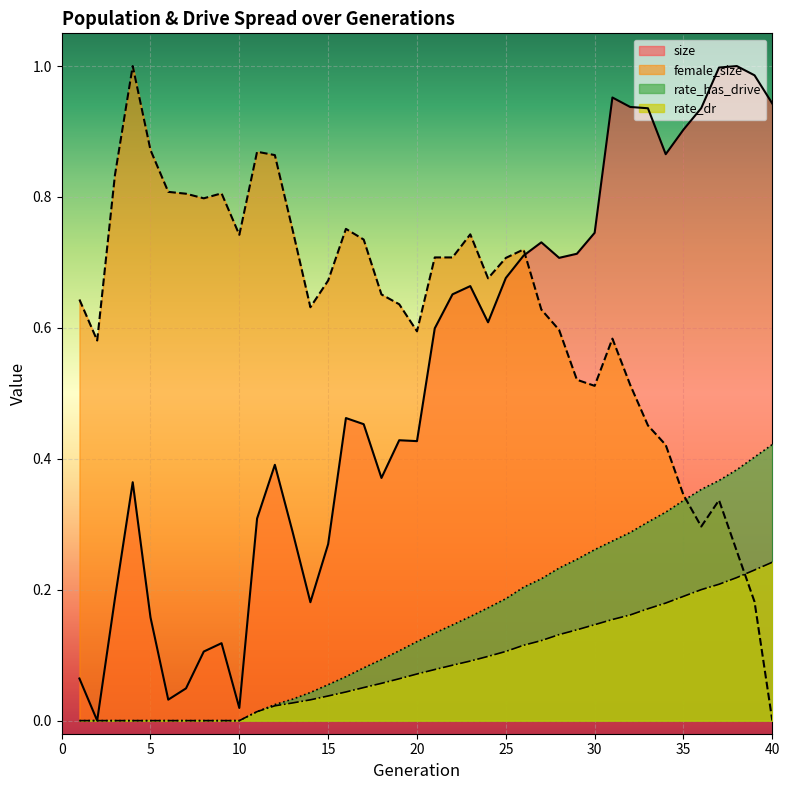

Between 2 and 34, which is larger?

34